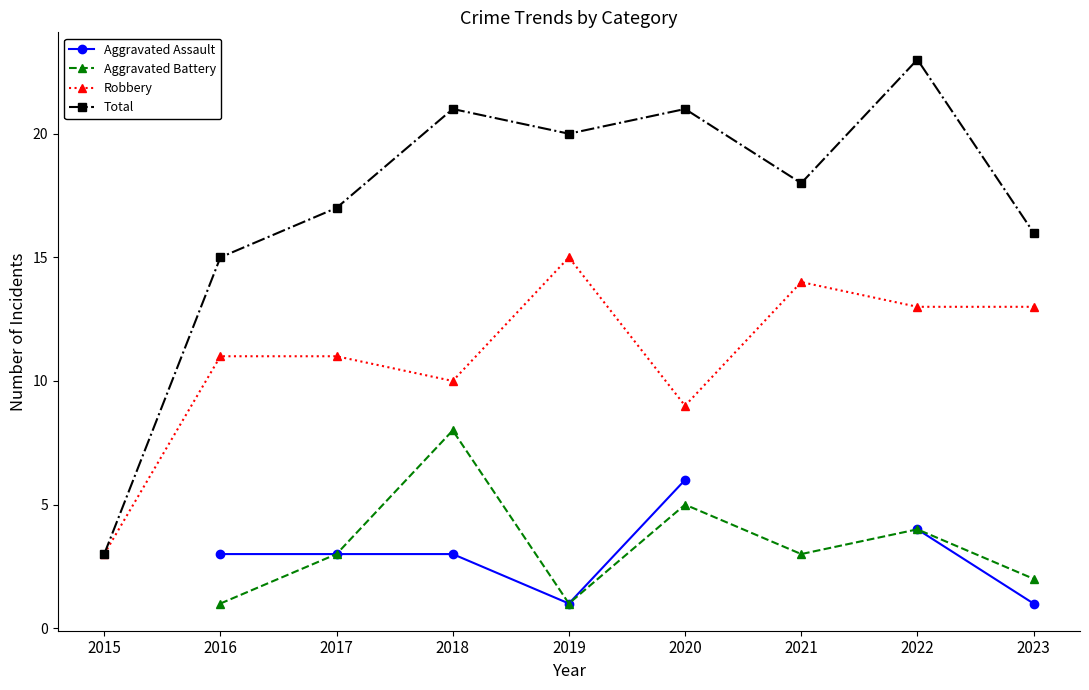

List the series in order of their overall mean, lowest first.

Aggravated Assault, Aggravated Battery, Robbery, Total